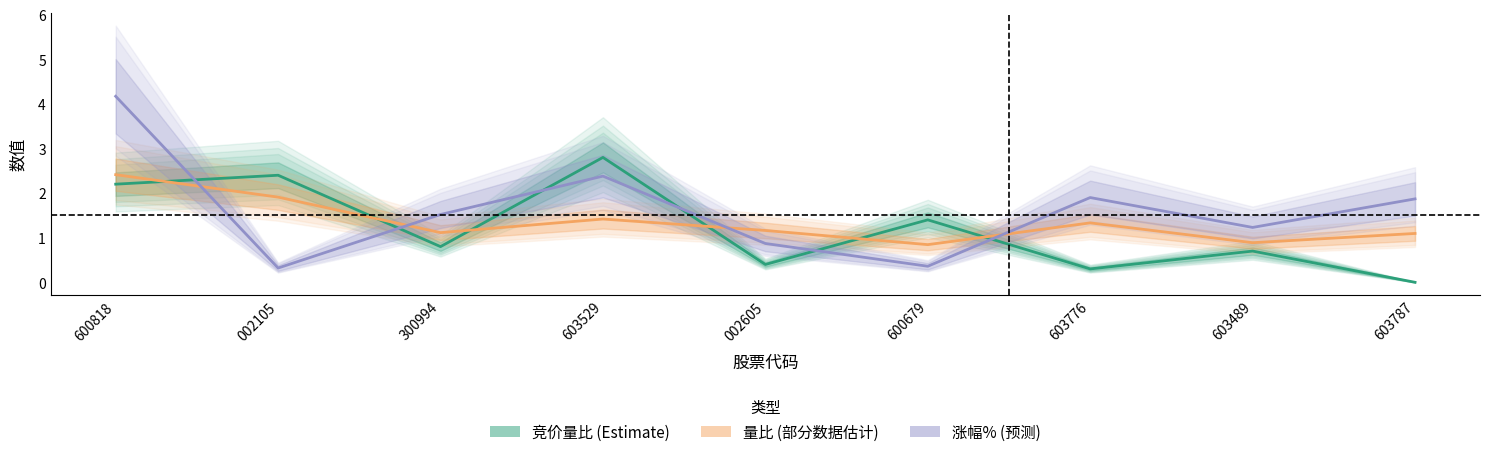

True or false: 竞价量比 has a value of 0.6 at 002605.

False